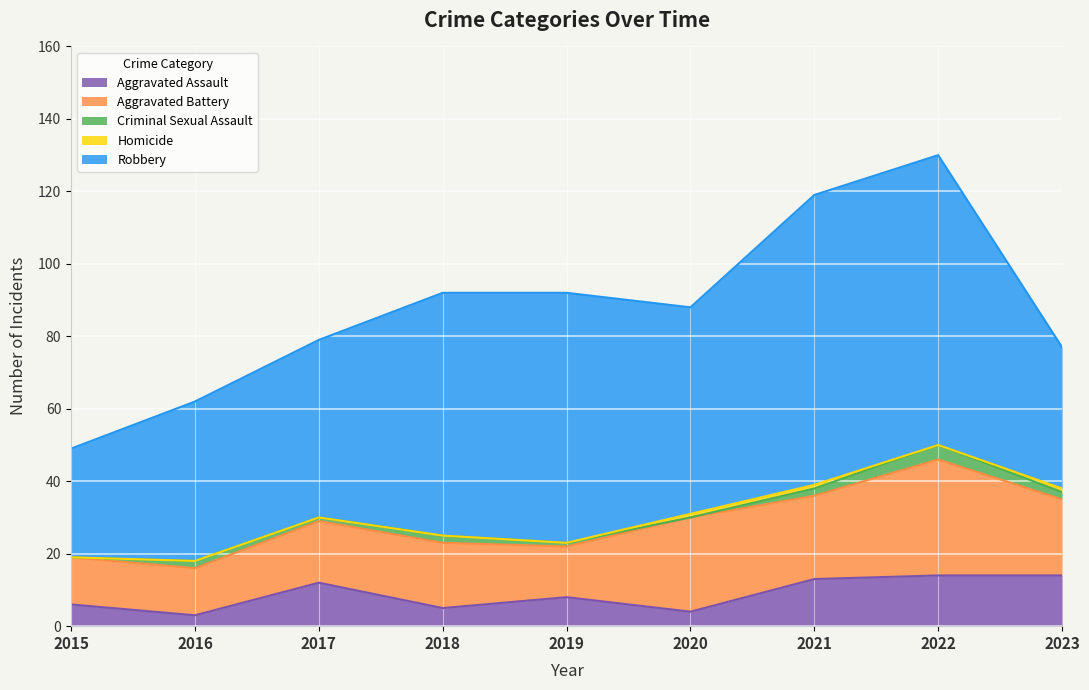

What is the greatest value displayed?

80